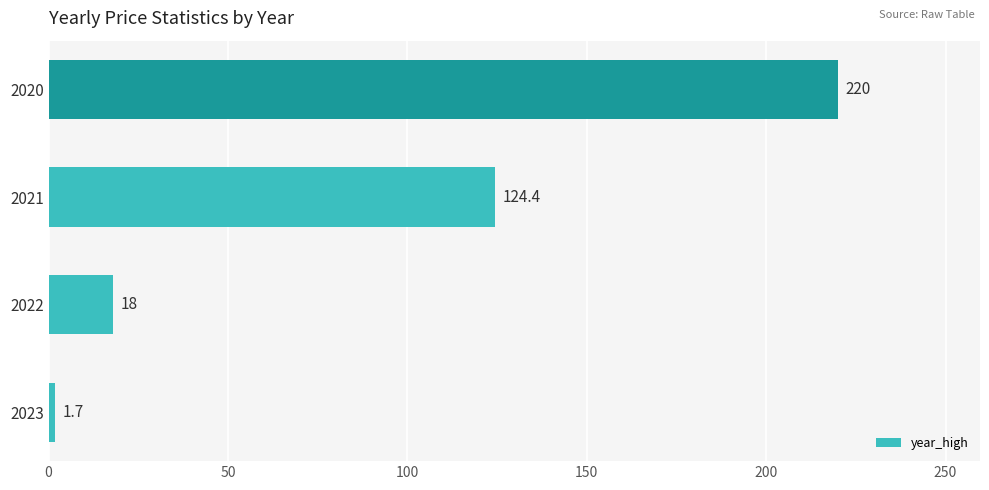

Does the chart contain stacked bars?

No